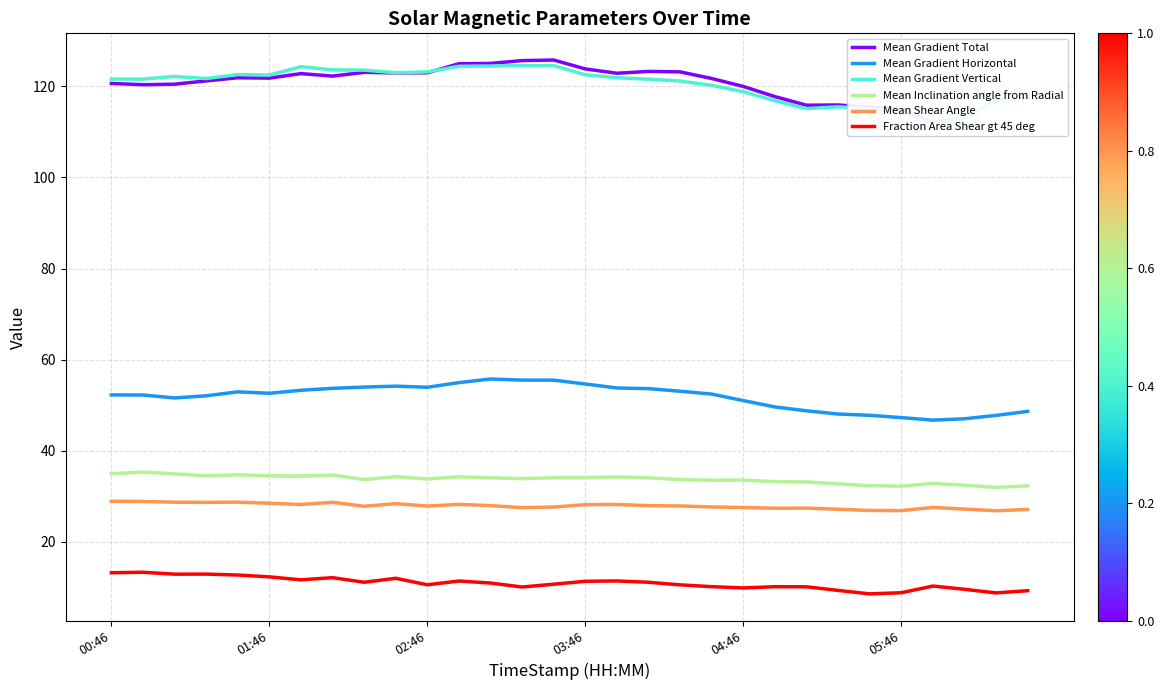

List the series in order of their peak value, lowest first.

Fraction Area Shear gt 45 deg, Mean Shear Angle, Mean Inclination angle from Radial, Mean Gradient Horizontal, Mean Gradient Vertical, Mean Gradient Total